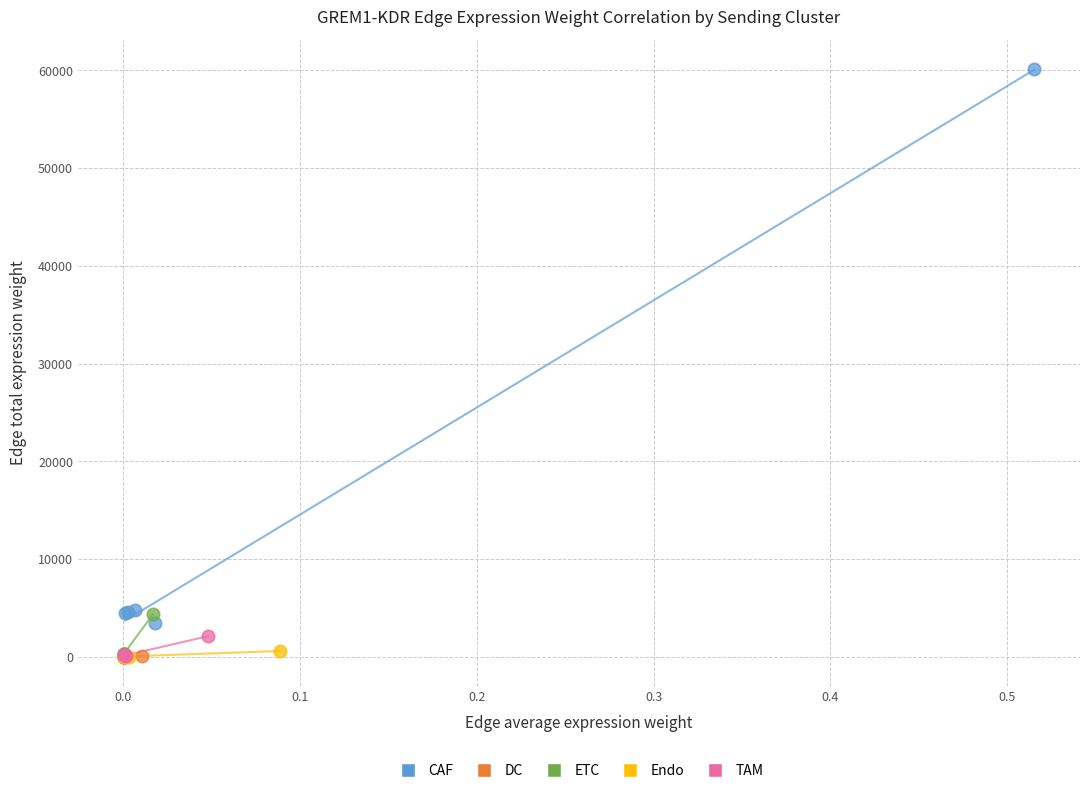

What are all the series names shown in the legend?

CAF, DC, ETC, Endo, TAM